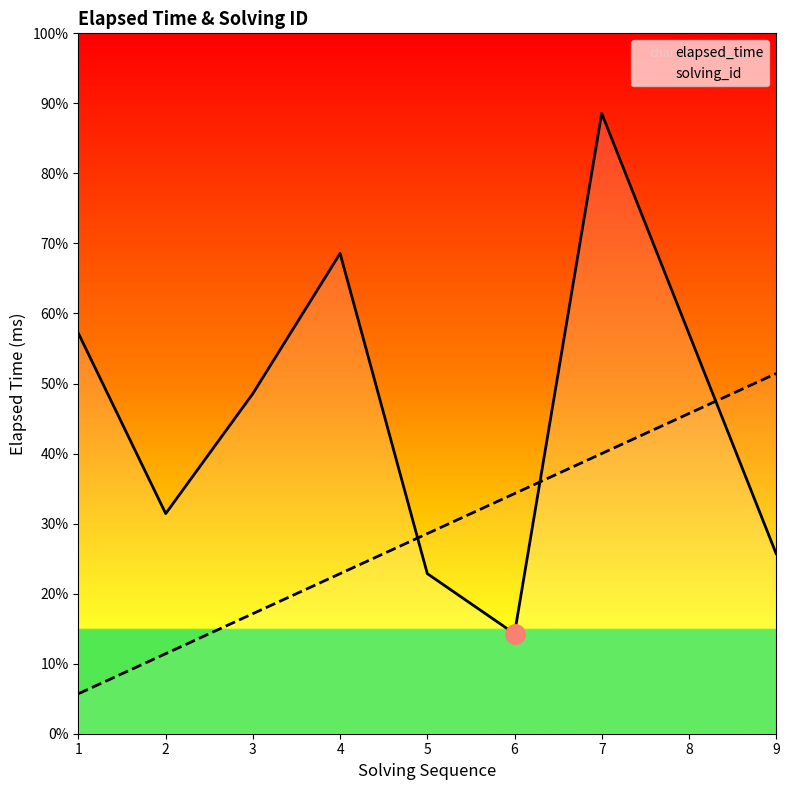

At which label is solving_id closest to 10000?

5